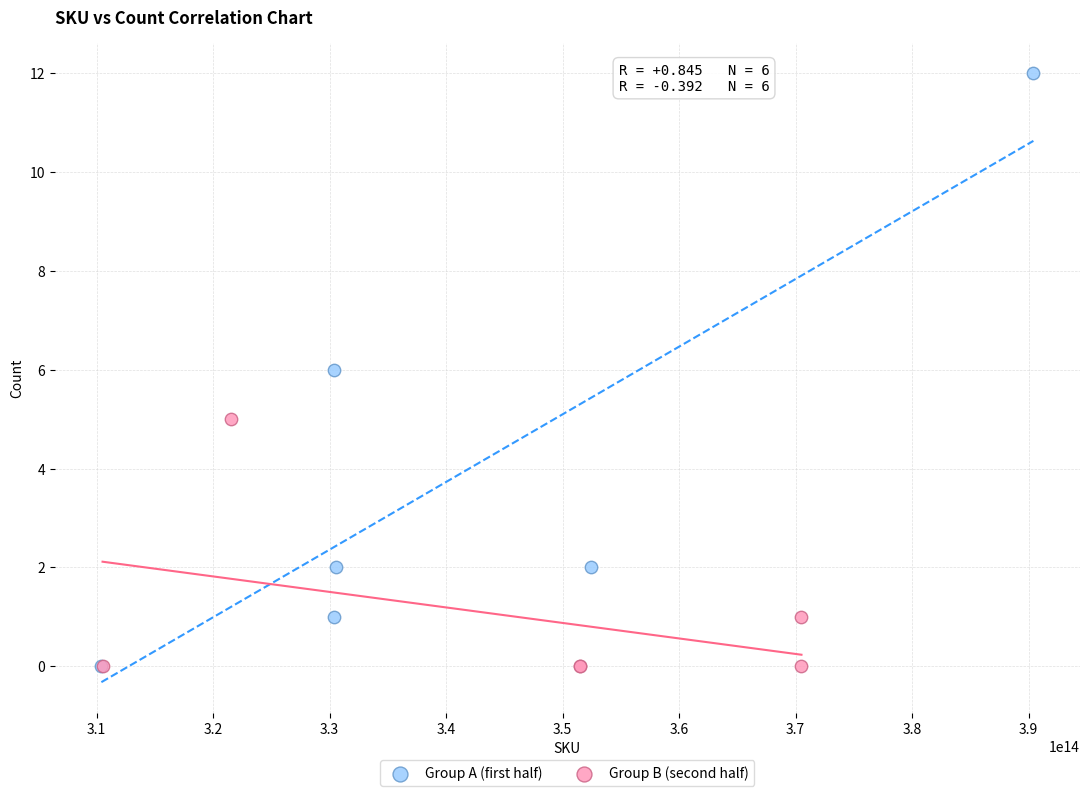

Which series reaches the maximum Y coordinate?

Group A (first half)